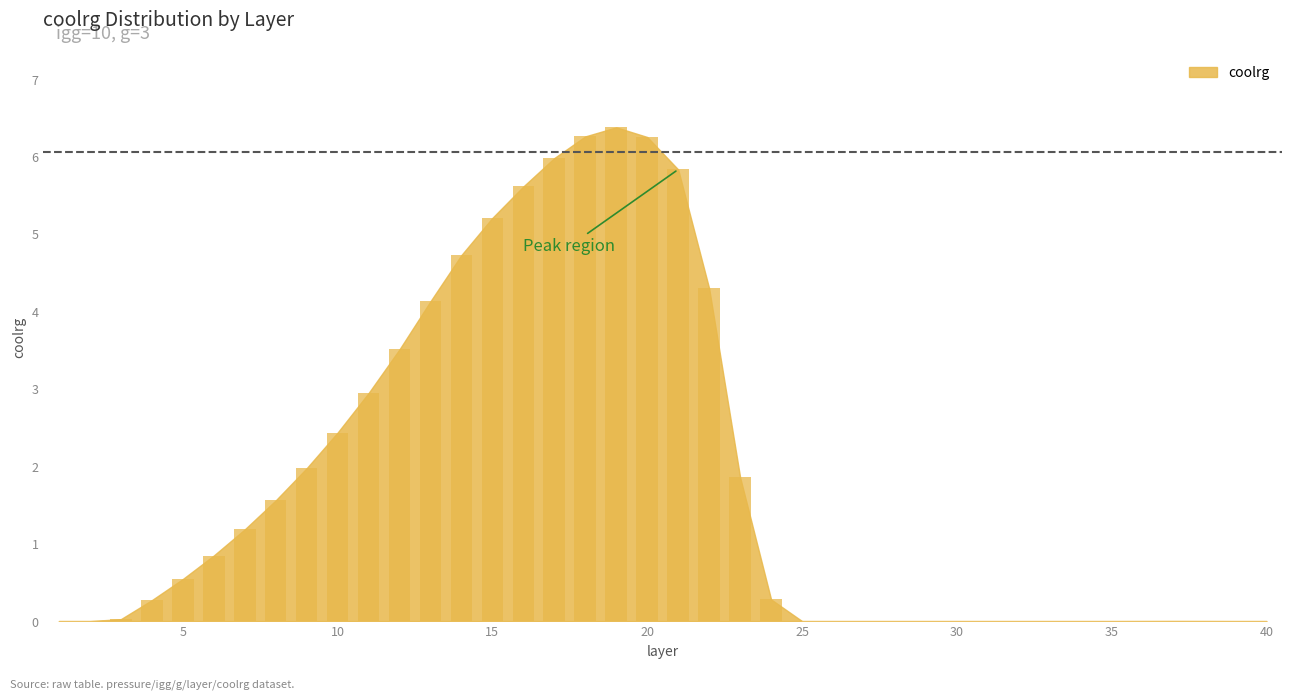

What is the greatest value displayed?

6.4